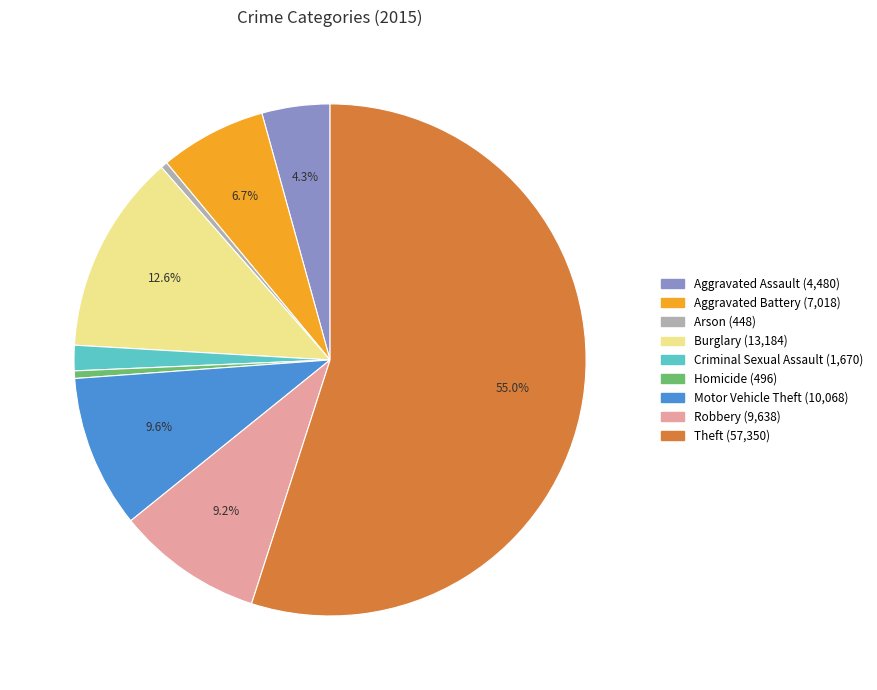

What percentage is NOT represented by Burglary?

87.4%